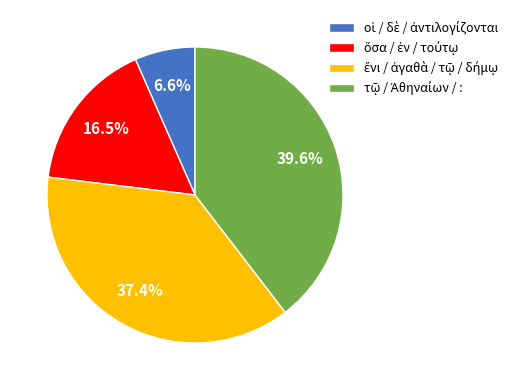

Is there any slice that represents more than half of the pie?

No